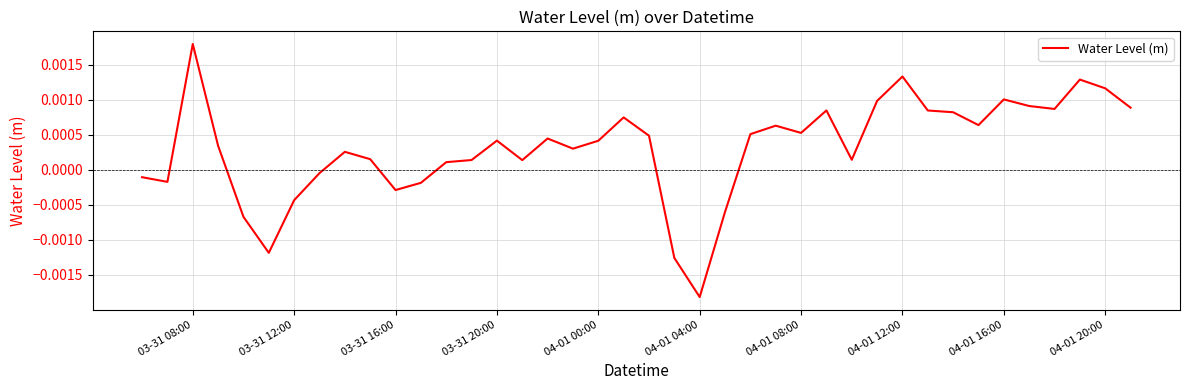

Is this an area chart (filled region under the line)?

No